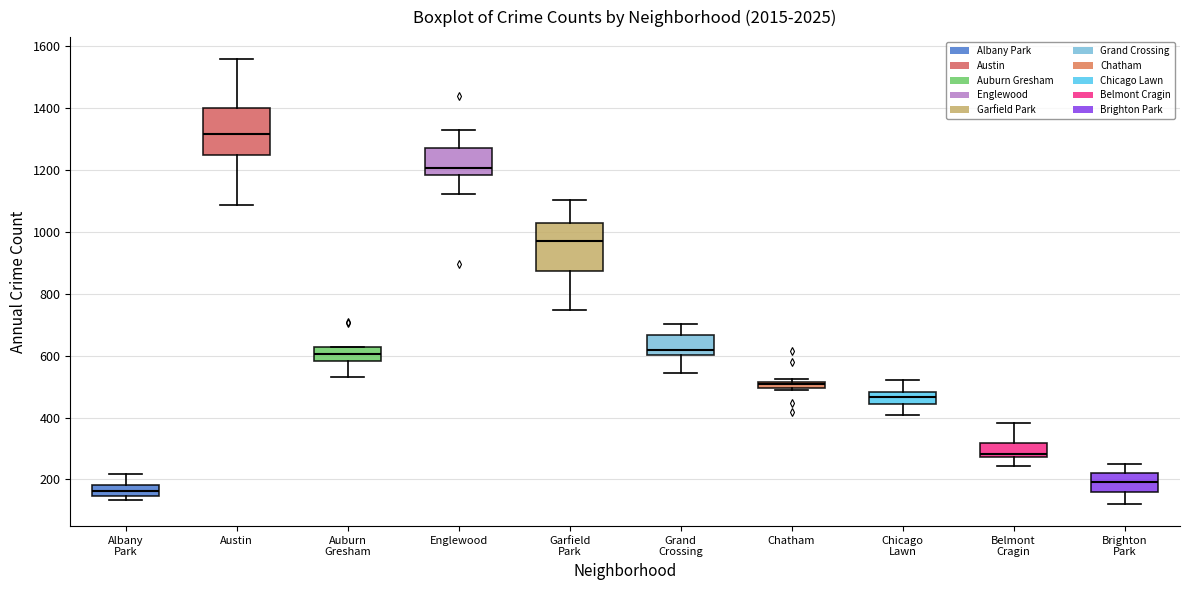

Where is the upper edge of the box for Chatham on the y-axis? The values are not printed on the chart, so give them approximately, as read against the axis.

520